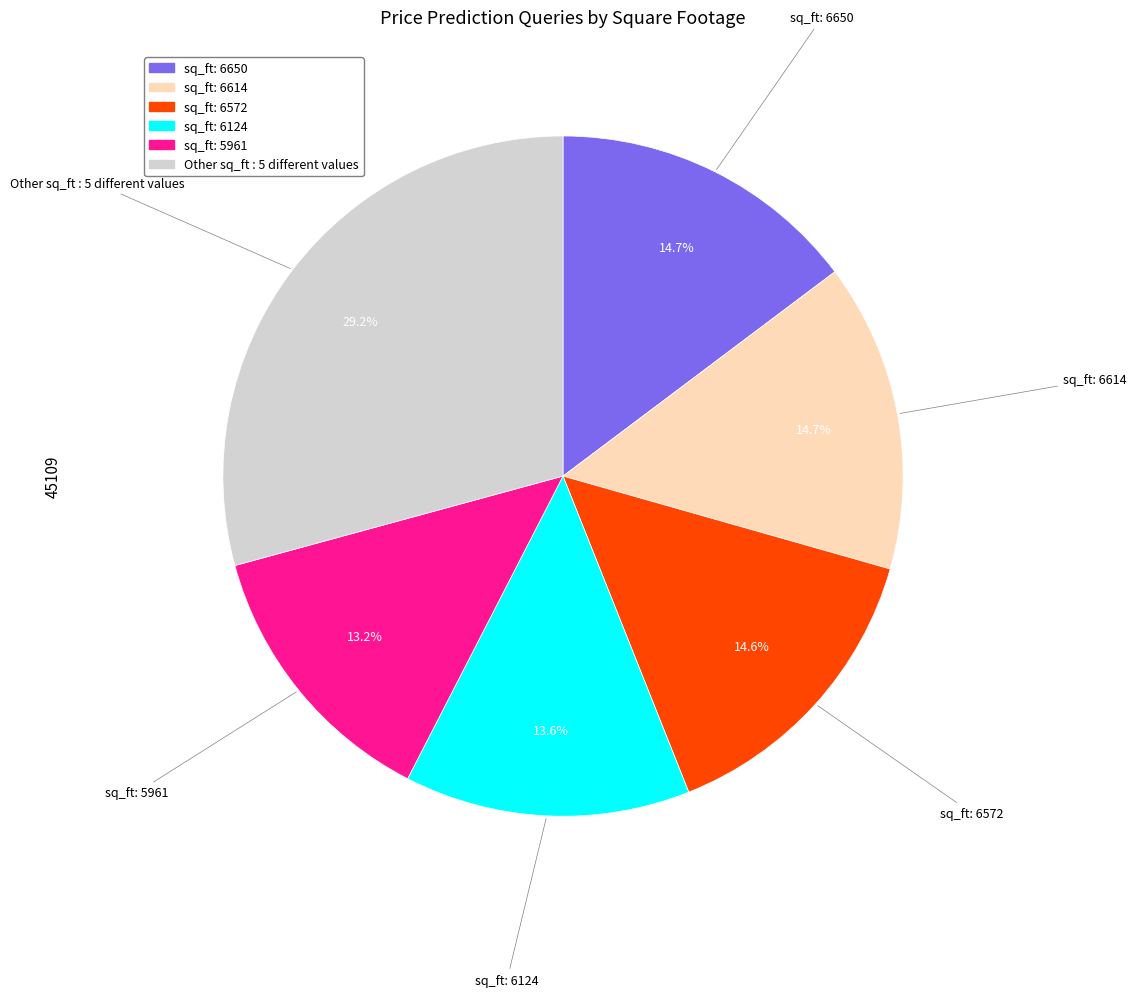

To the nearest percent, what is the average slice percentage?

17%